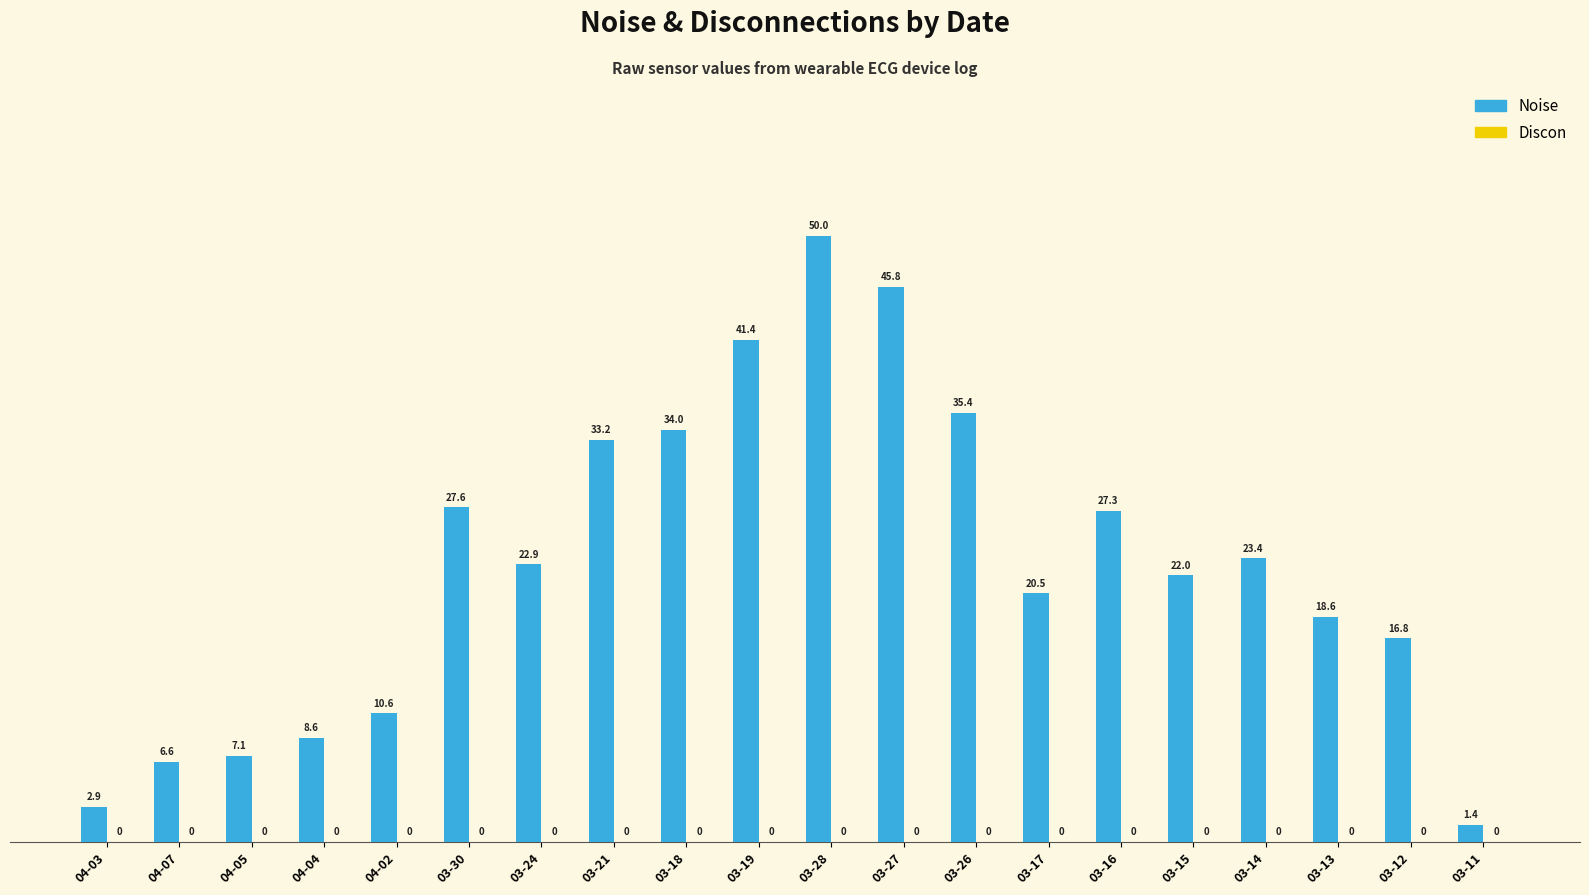

Reading left to right, what are all the values shown in this chart?

2.9	6.6	7.1	8.6	10.6	27.6	22.9	33.2	34.0	41.4	50.0	45.8	35.4	20.5	27.3	22.0	23.4	18.6	16.8	1.4